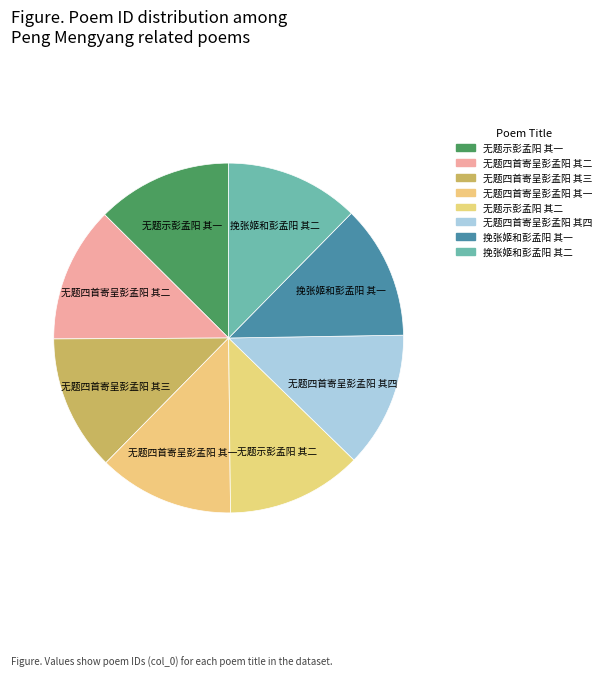

Do 无题示彭孟阳 其二 and 无题示彭孟阳 其一 together represent more than half of the pie?

No